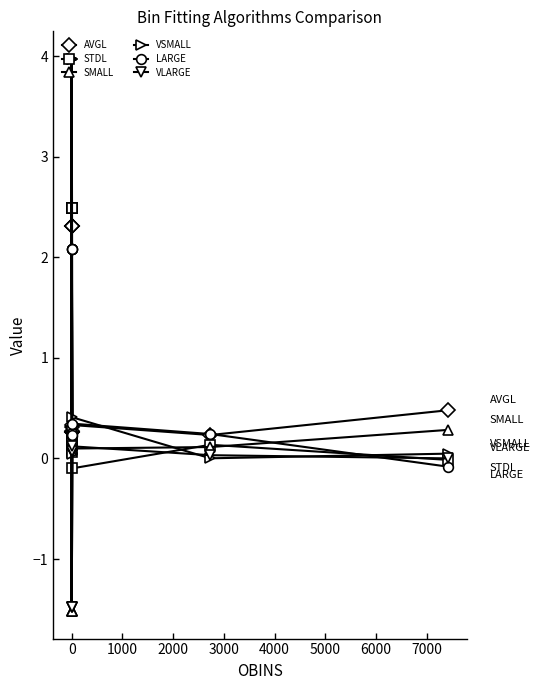

How many distinct data groups are displayed?

6